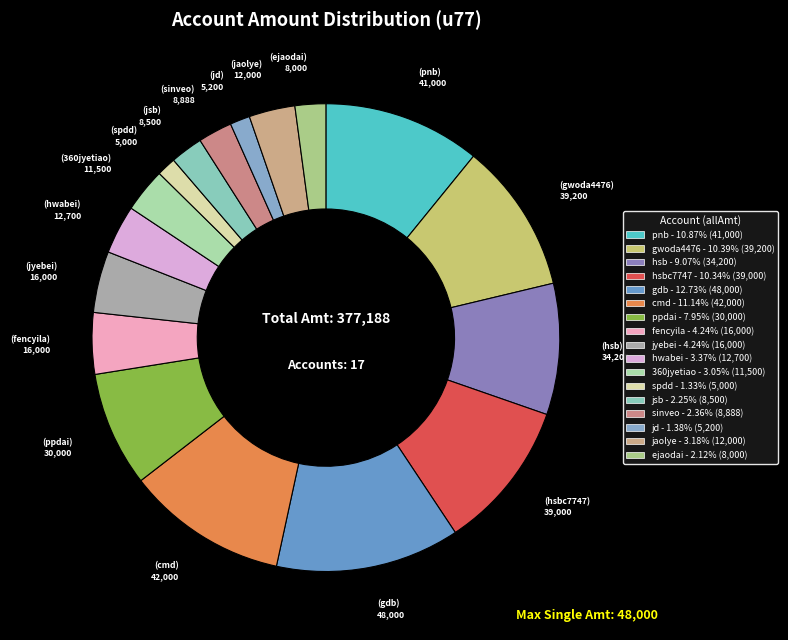

Count the number of slices in the pie.

17